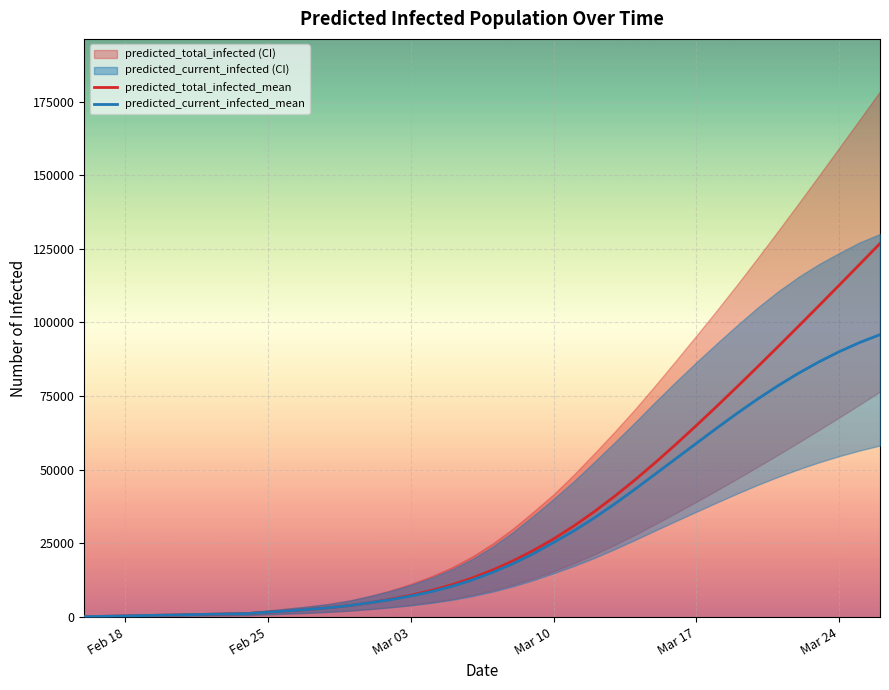

Rank the series by their maximum value, from highest to lowest.

predicted_total_infected_mean, predicted_current_infected_mean